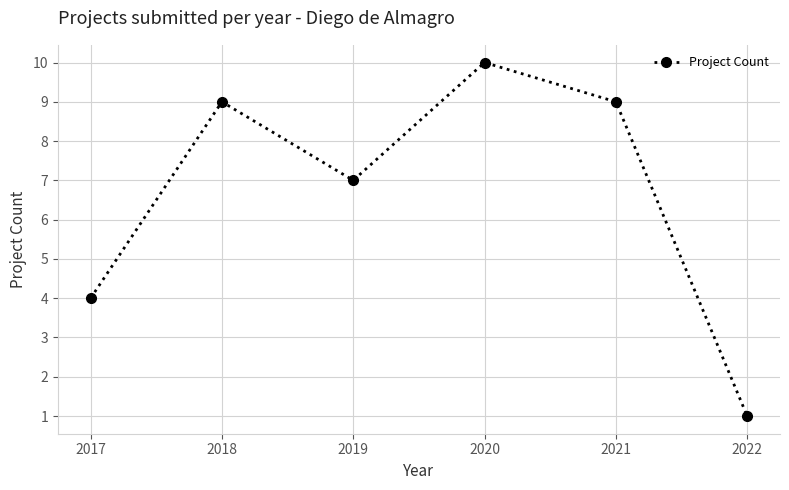

What is the maximum value shown in the chart?

10